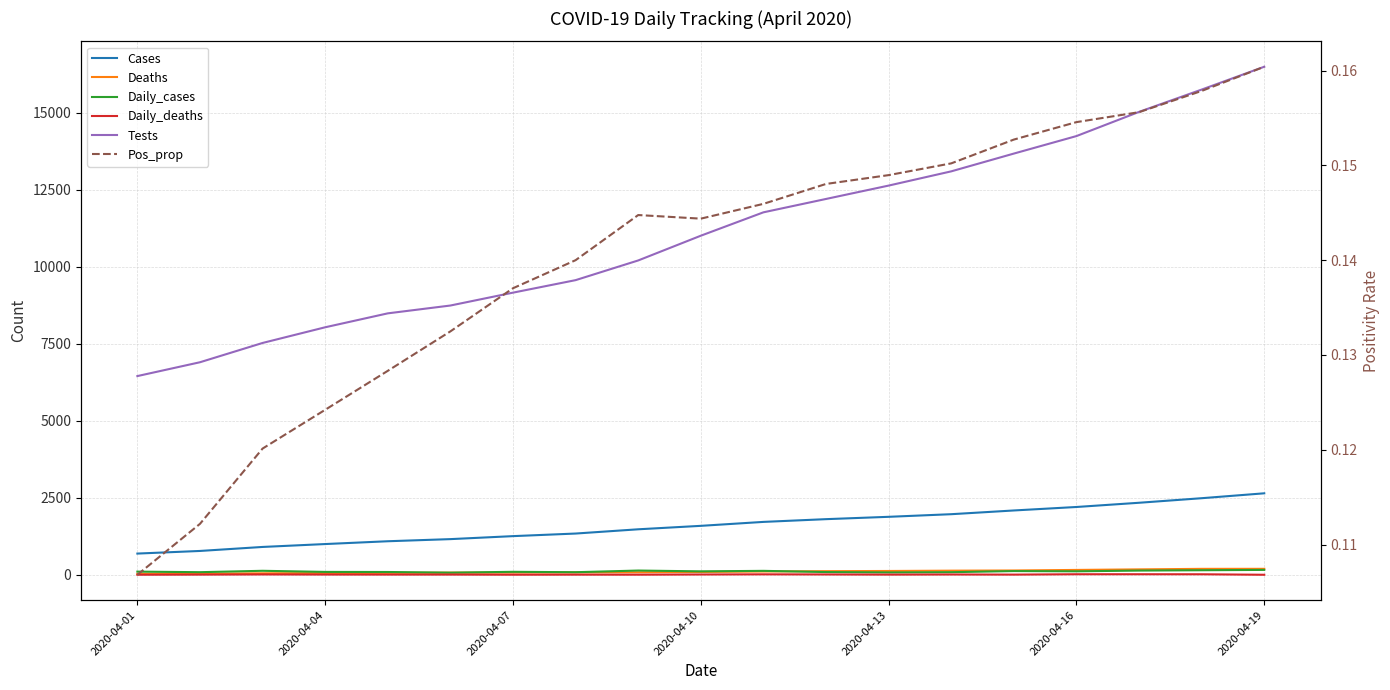

At how many categories does at least one series exceed 11555?

9